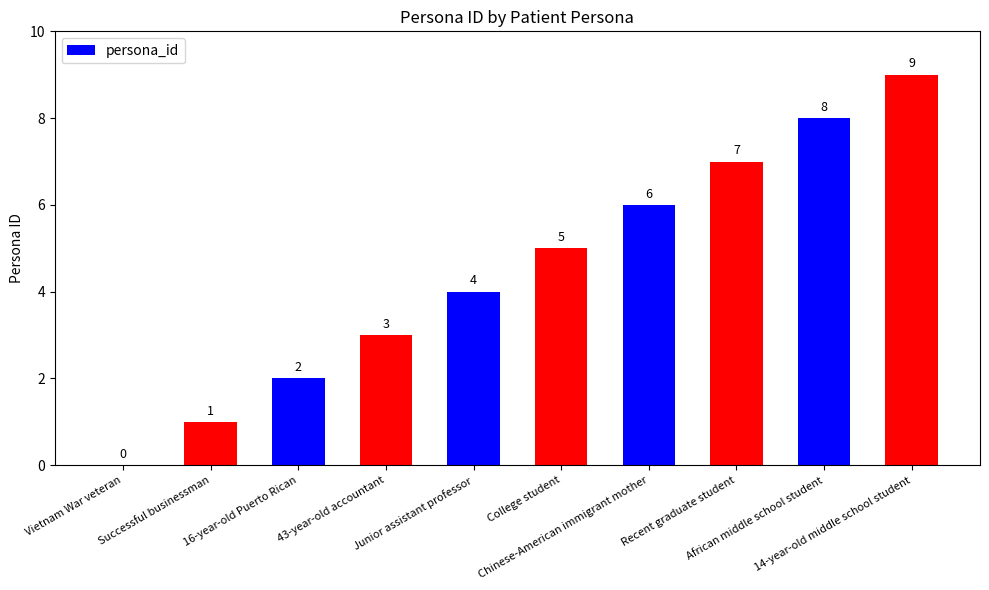

How many categories are shown in the chart?

10